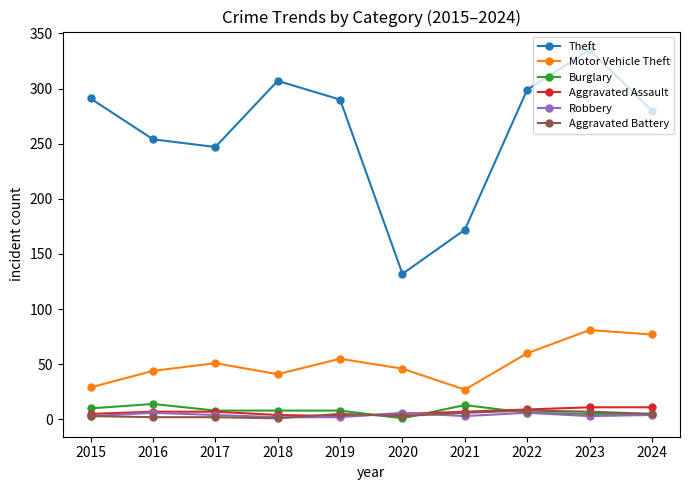

At which category does Burglary reach its first local peak?

2016